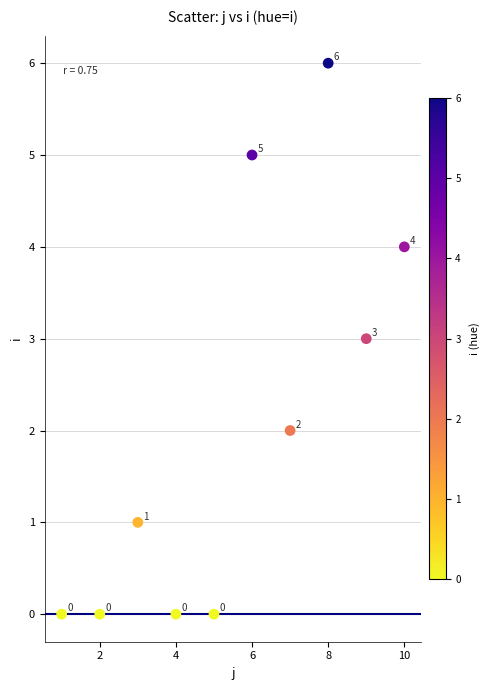

What is the average X value?

6